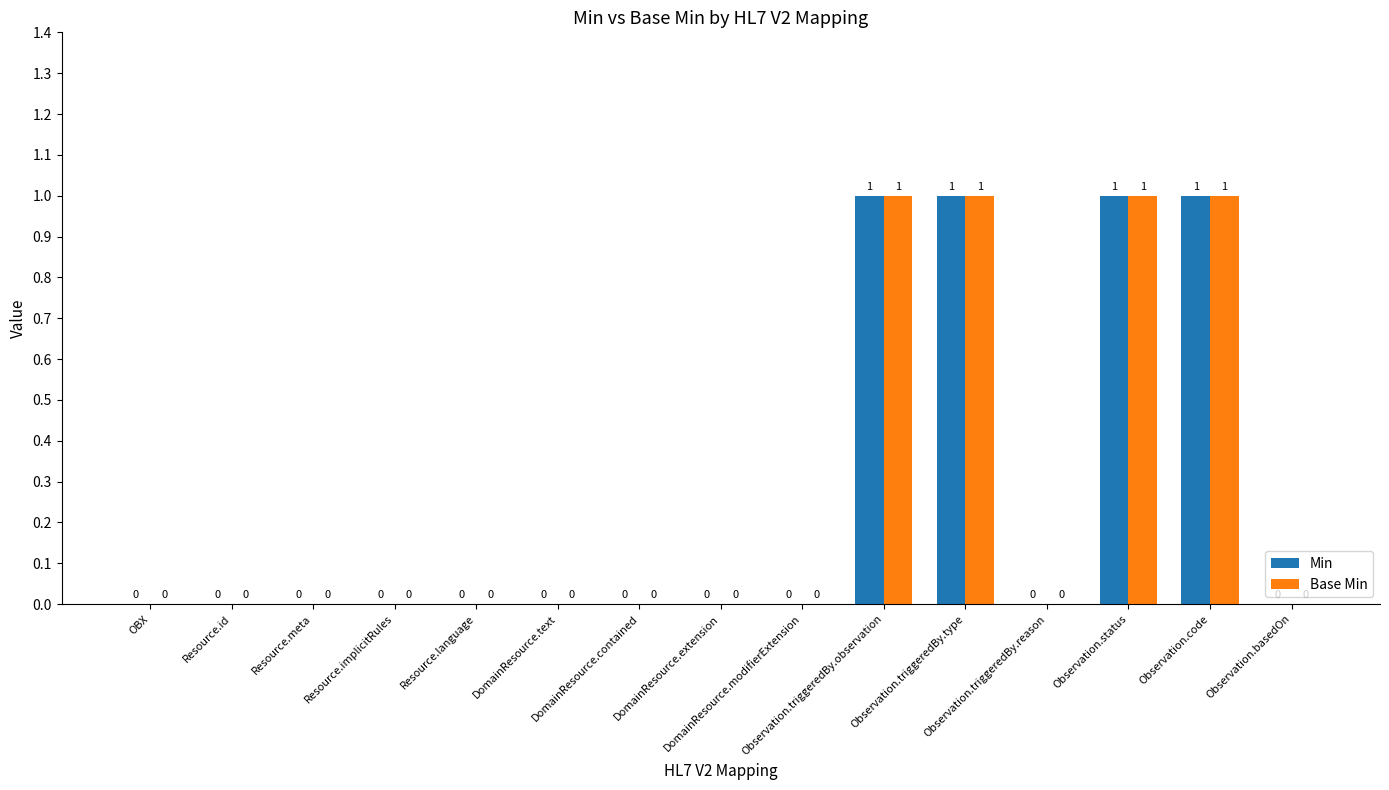

What are all the series names shown in the legend?

Min, Base Min